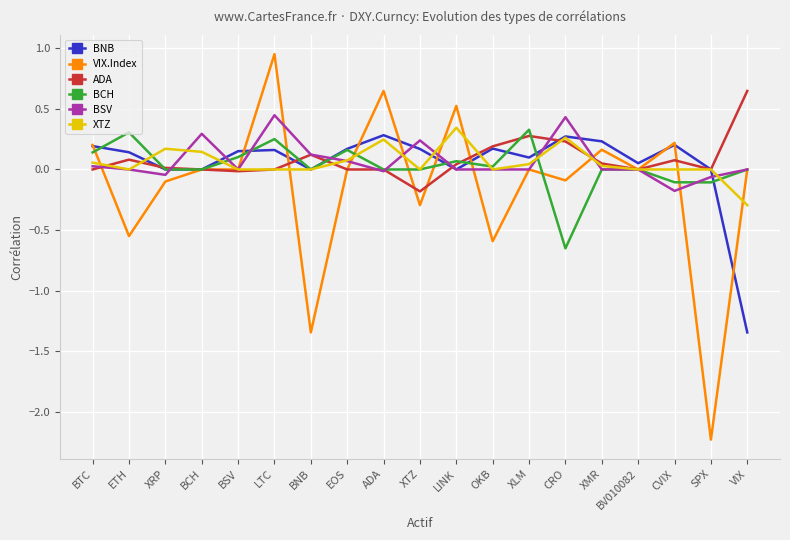

Which category has the highest value across all series?

LTC